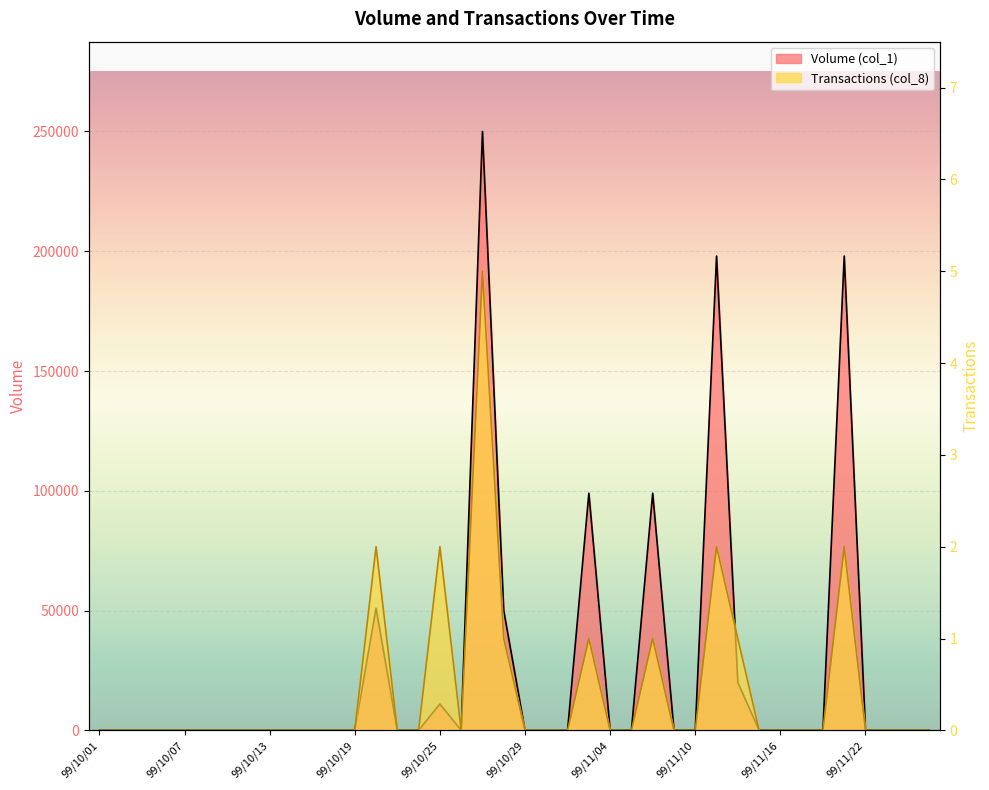

Which series has the largest total across all categories?

Volume (col_1)